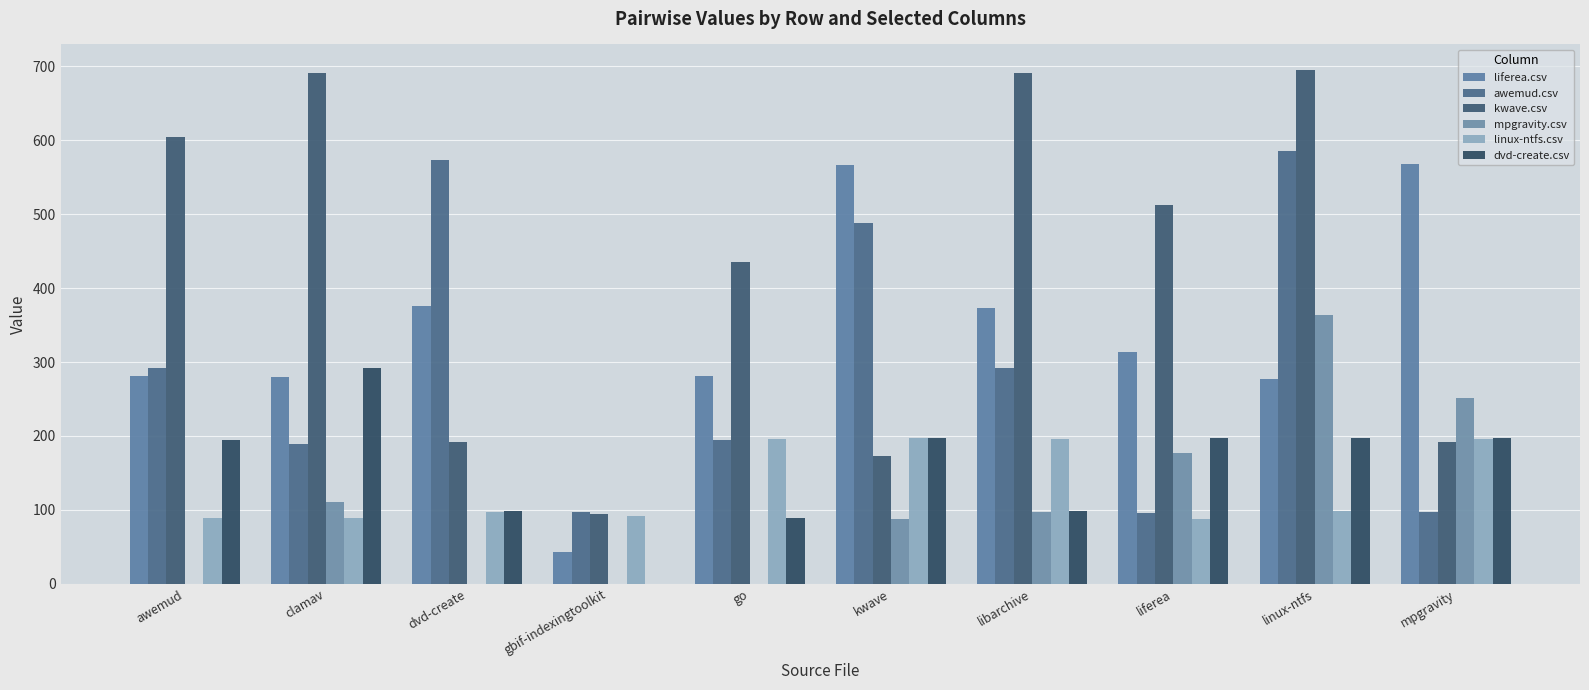

How many categories are shown in the chart?

10